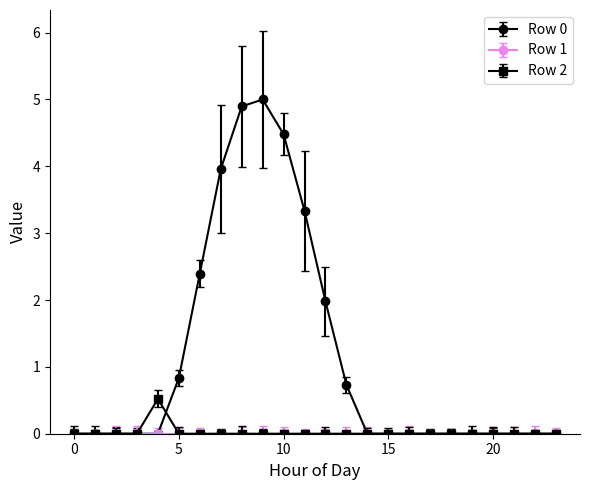

At which category is the sum across all series the highest?

9